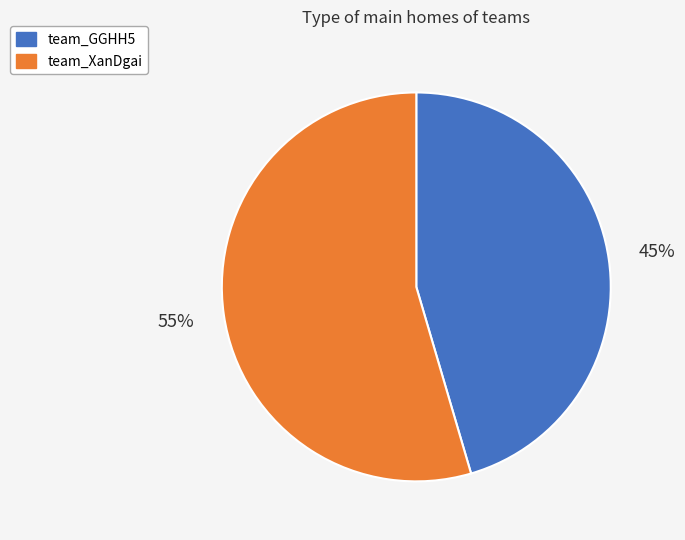

Does team_GGHH5 represent more than half of the total?

No